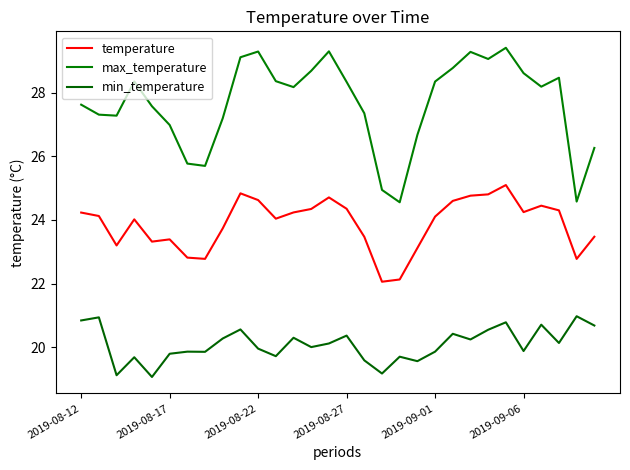

True or false: max_temperature and temperature intersect in this chart.

False